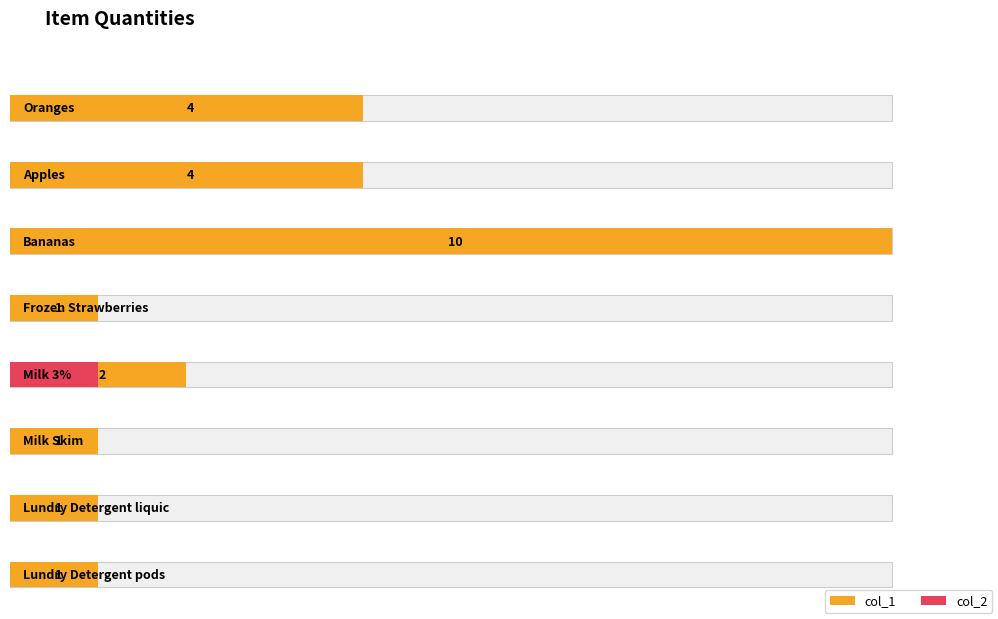

The col_2 series shows 1 at Frozen Strawberries. True or false?

False